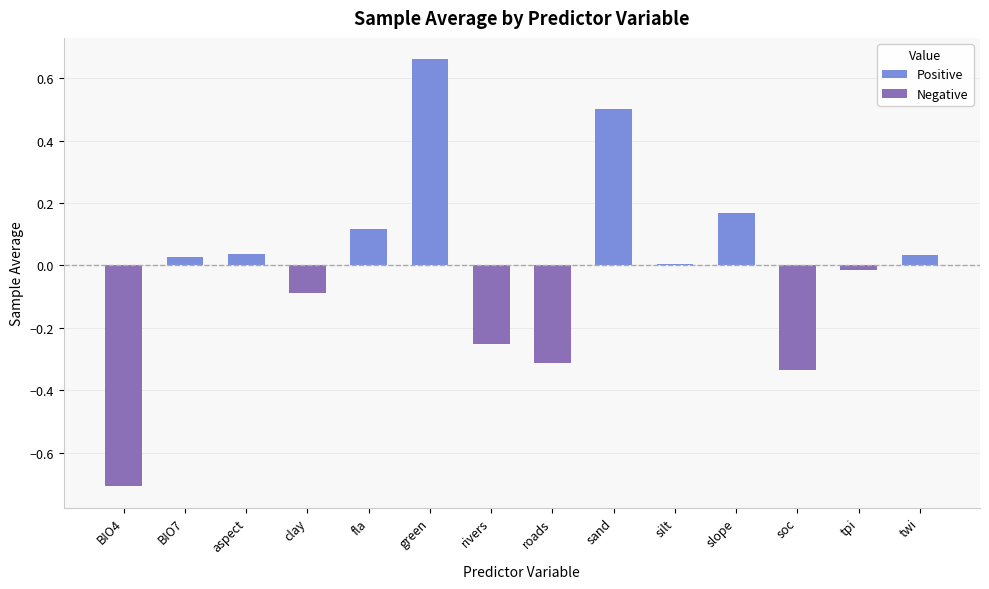

At which category does the chart reach its peak across all series?

green